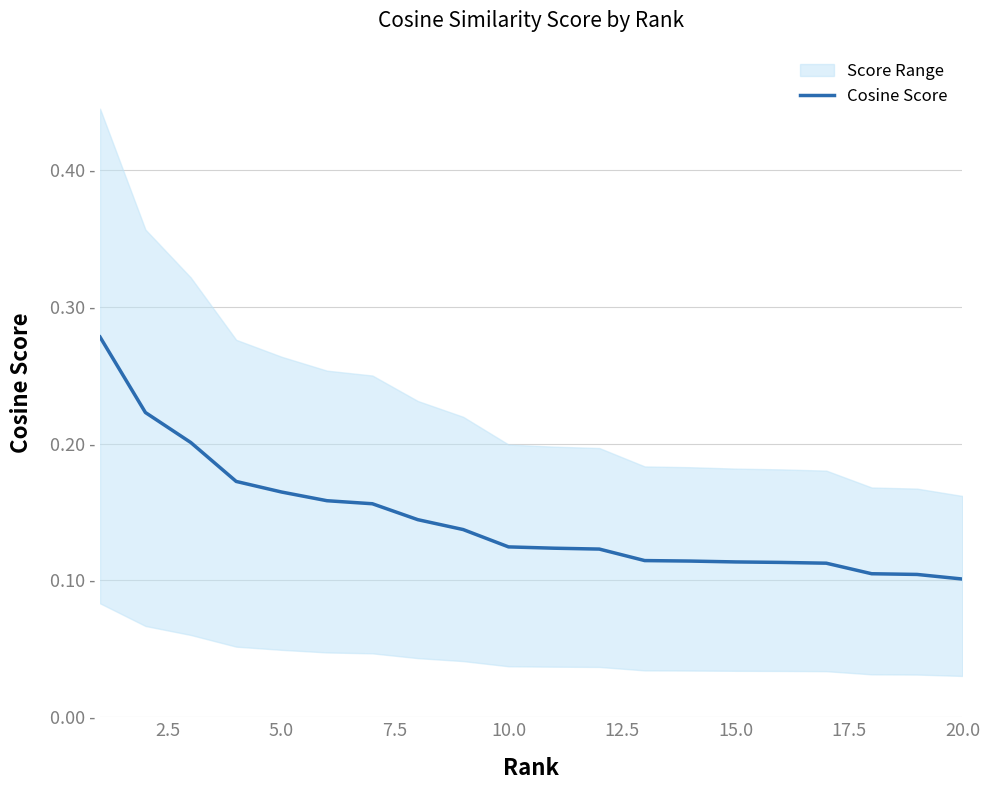

Read the value at 20.0.

0.1